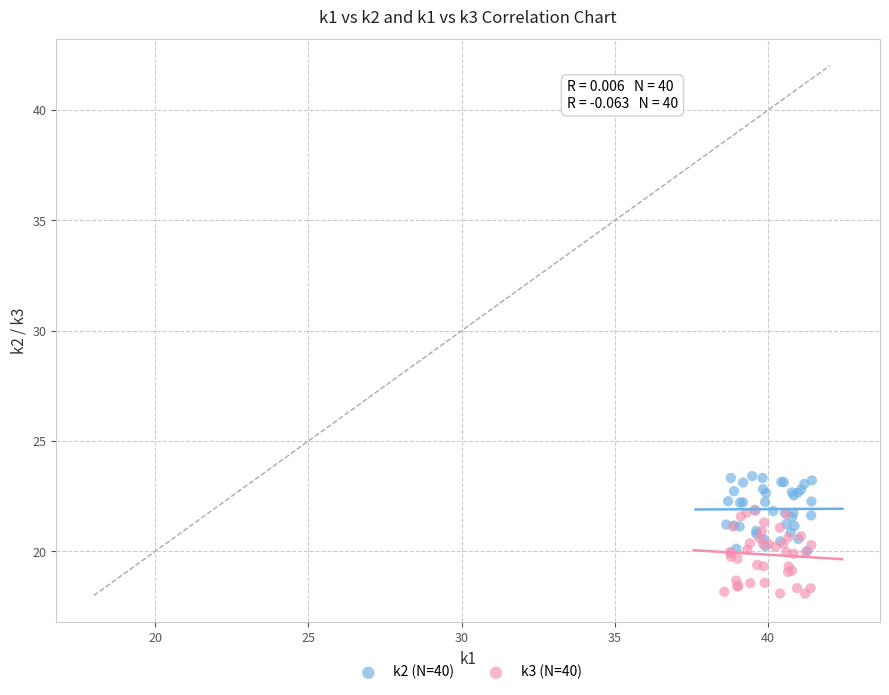

Which series contains the highest Y value?

k2 (N=40)